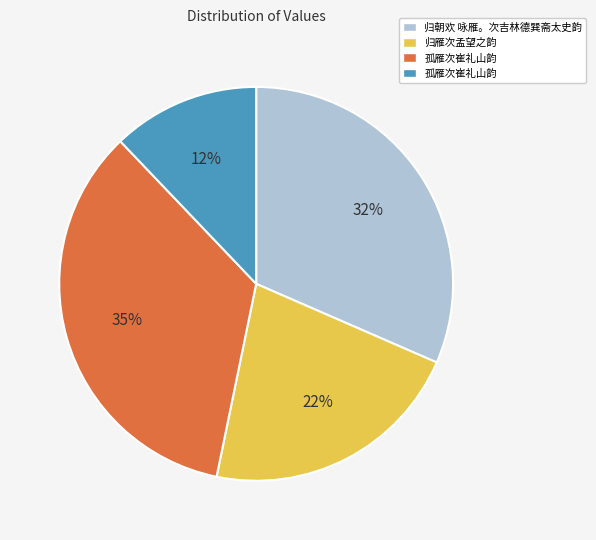

Is there a majority slice in this chart?

No